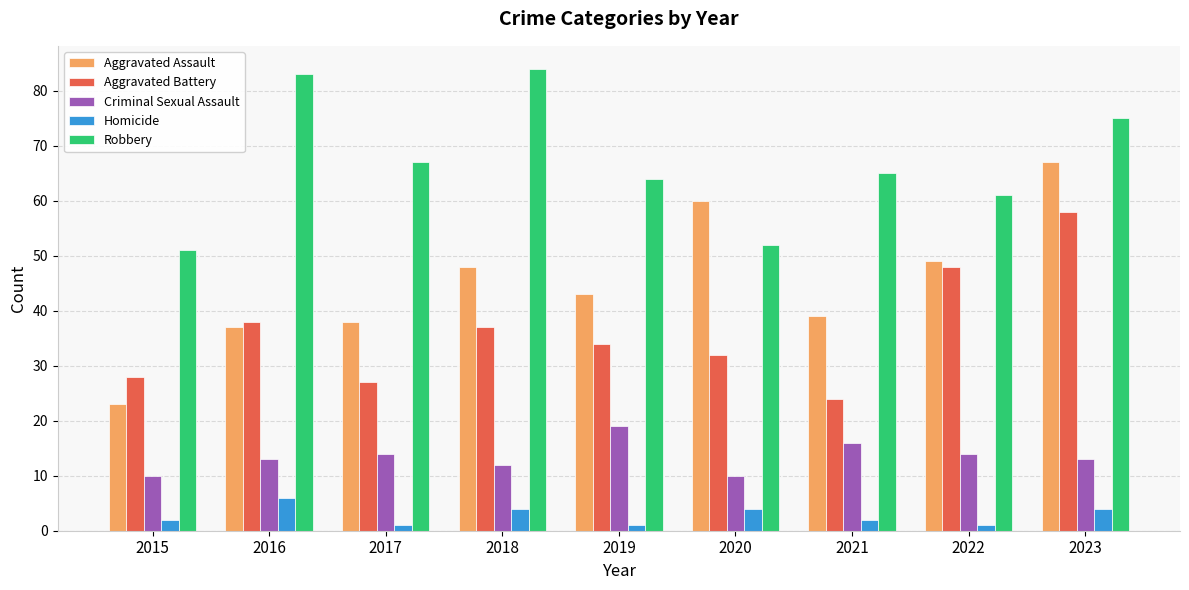

What are all the series names shown in the legend?

Aggravated Assault, Aggravated Battery, Criminal Sexual Assault, Homicide, Robbery